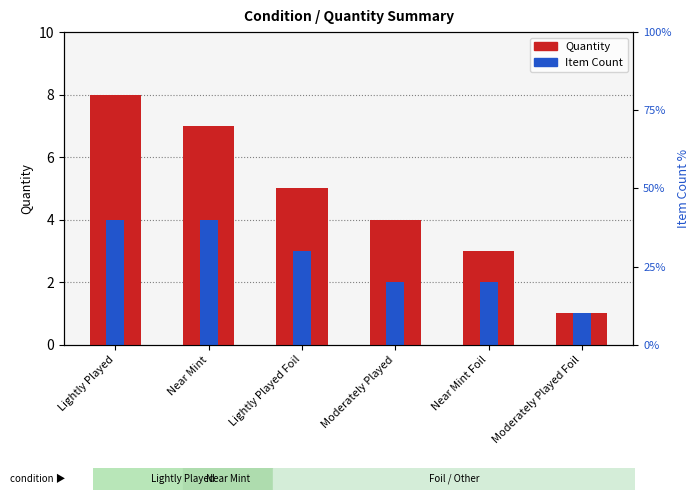

Read the Quantity value at Near Mint.

7